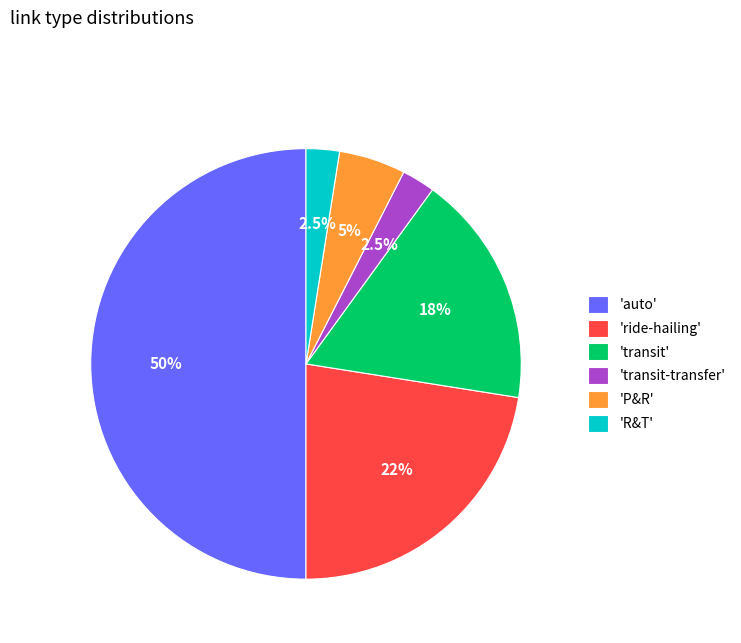

To the nearest percent, what is the average slice percentage?

17%